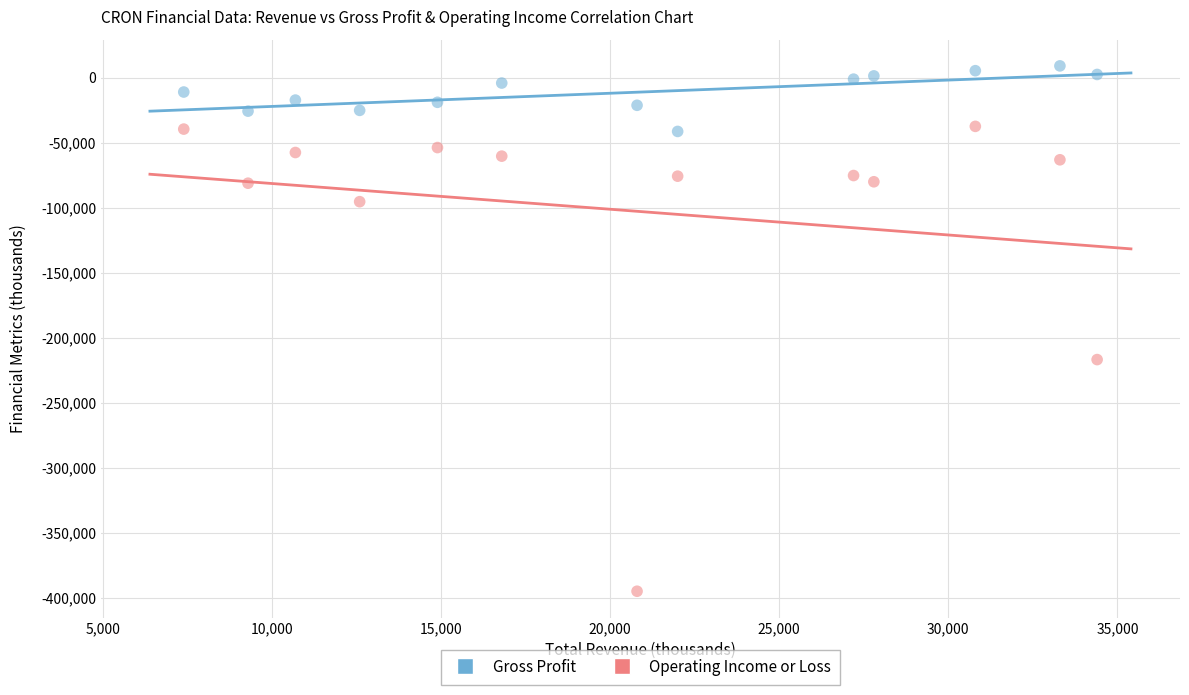

What are all the series names shown in the legend?

Gross Profit, Operating Income or Loss